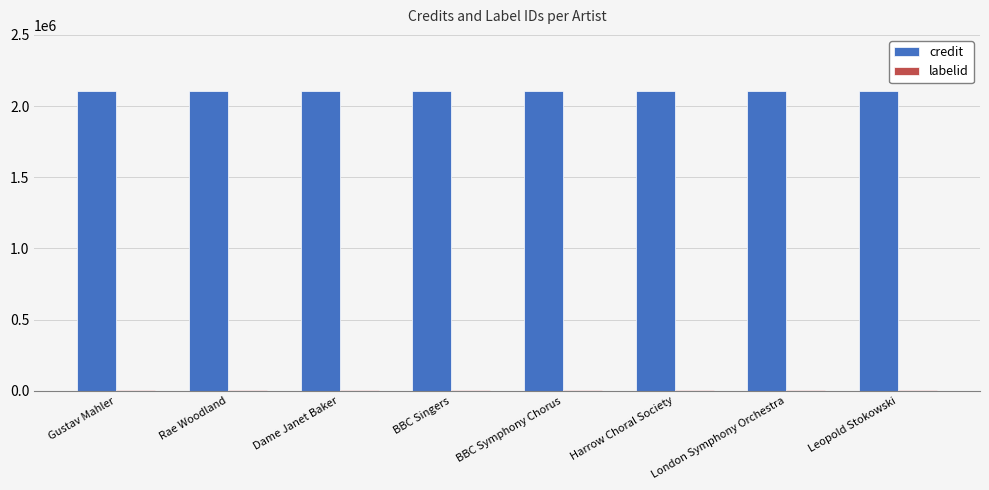

How many groups of bars are there?

8